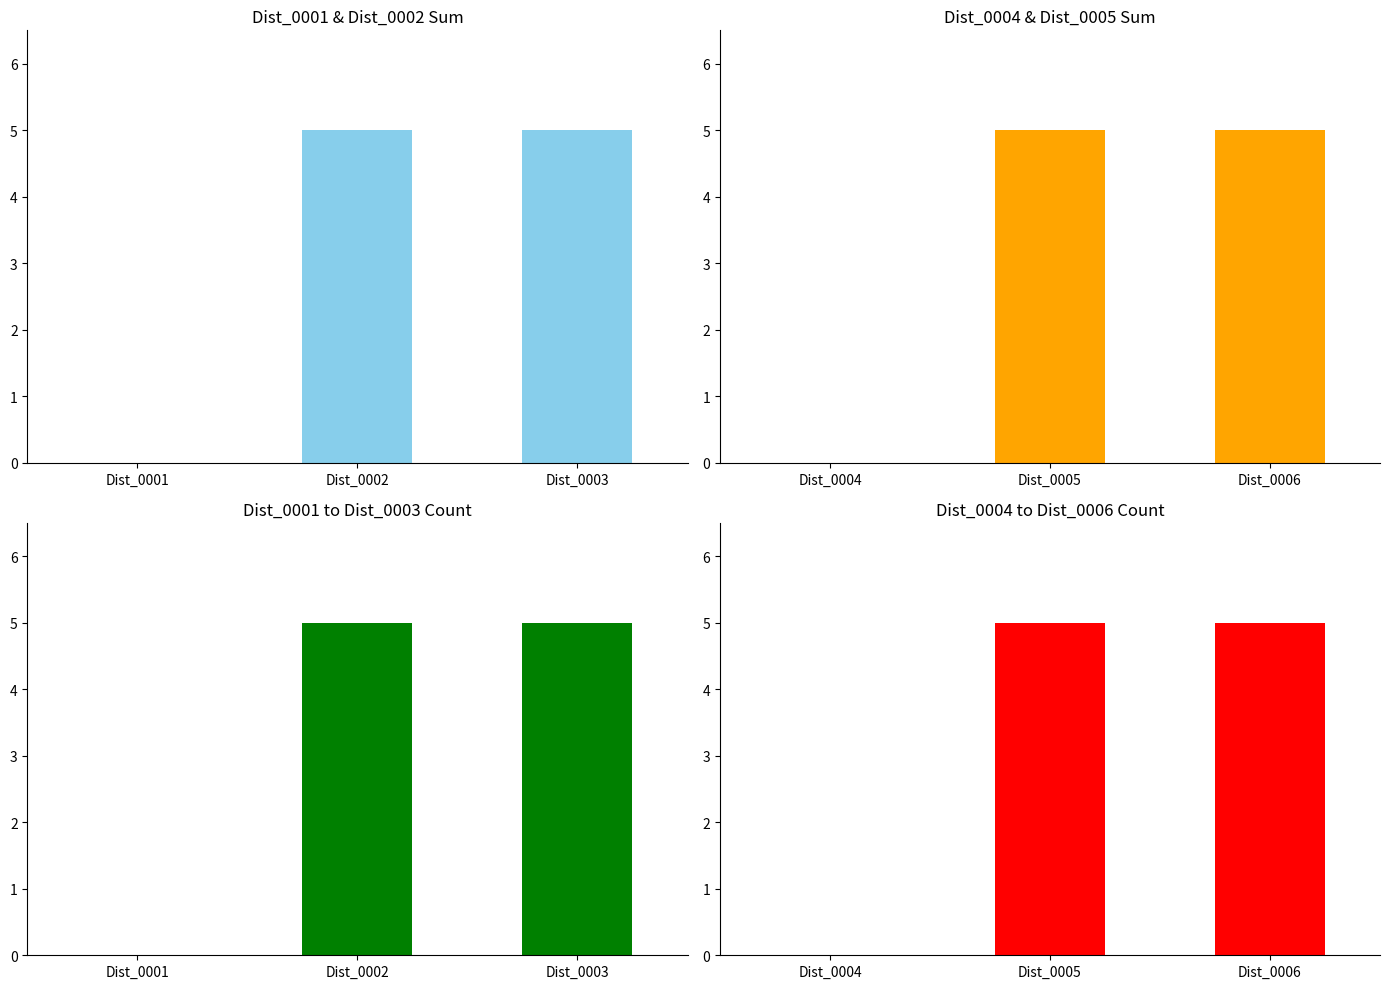

Which series changed the most between Dist_0002 and Dist_0003?

Dist_0001 & Dist_0002 Sum